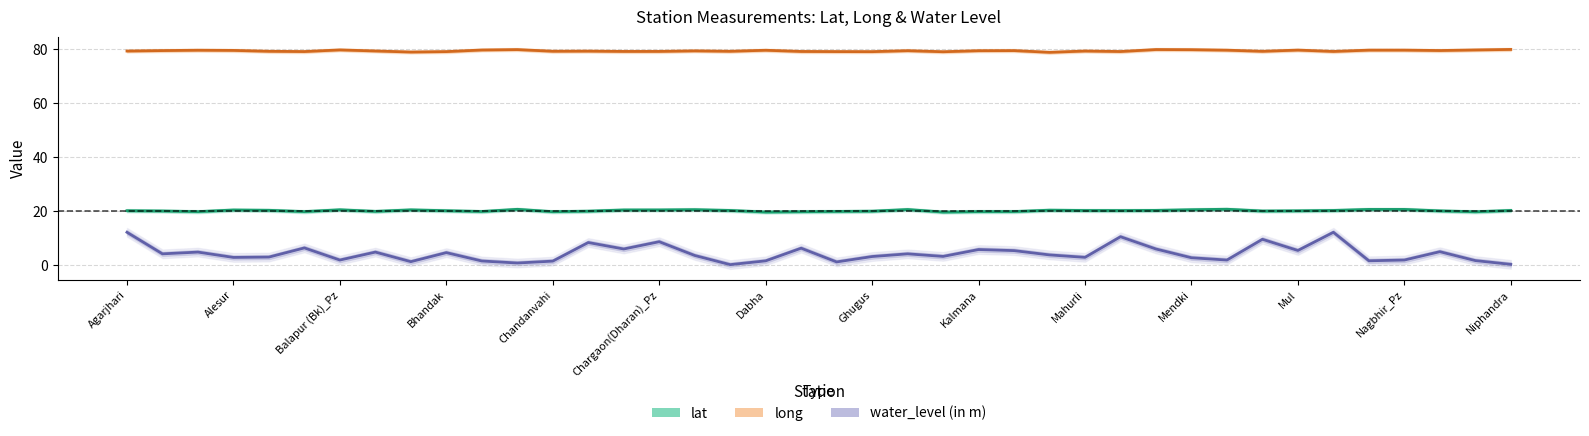

How many interior local peaks does the long series have?

12